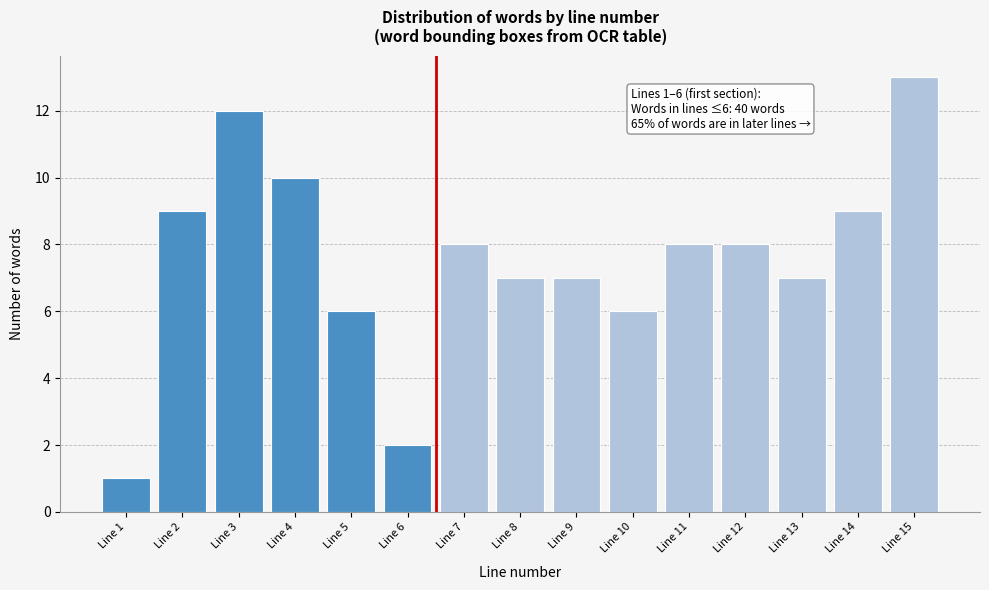

Reading right to left, extract all data points from this chart.

13	9	7	8	8	6	7	7	8	2	6	10	12	9	1